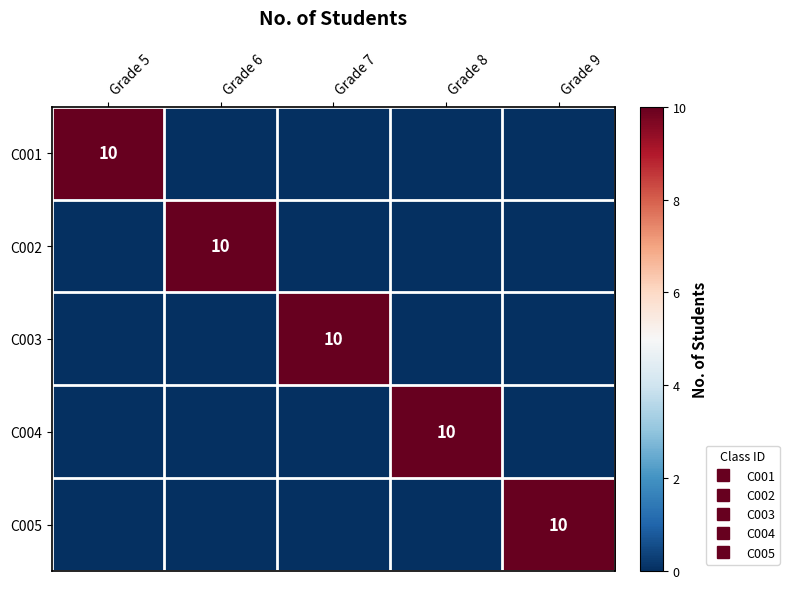

Is it true that C004 equals 2 at Grade 8?

False